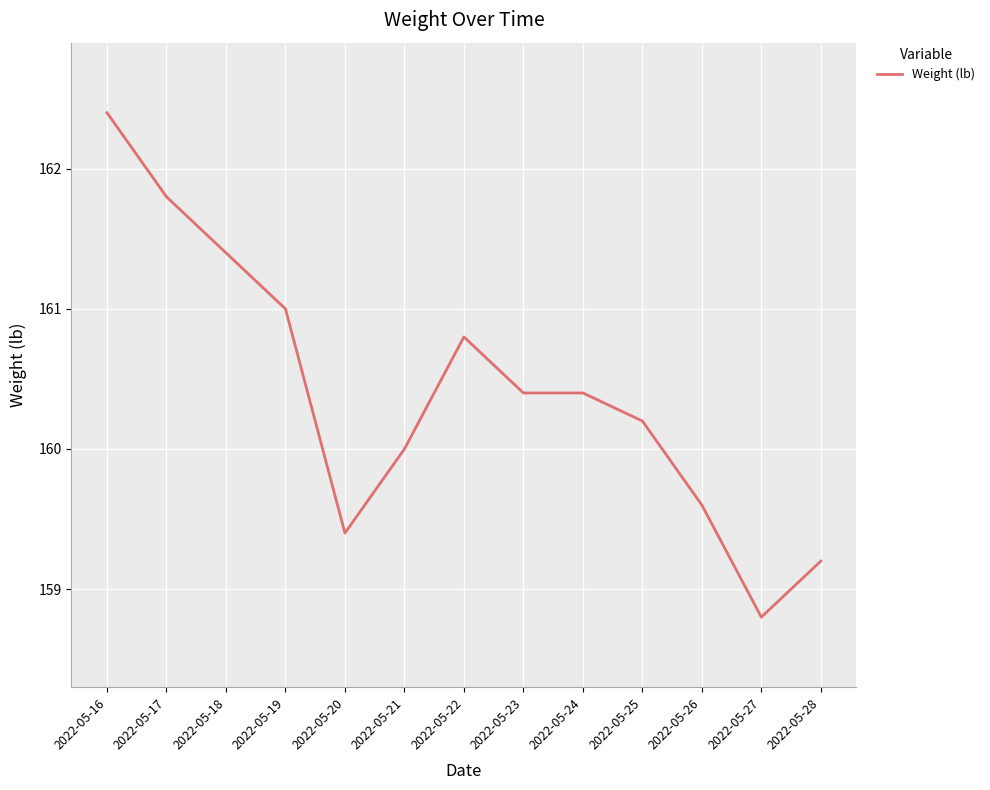

True or false: the data shows 160.0 at 2022-05-21.

True